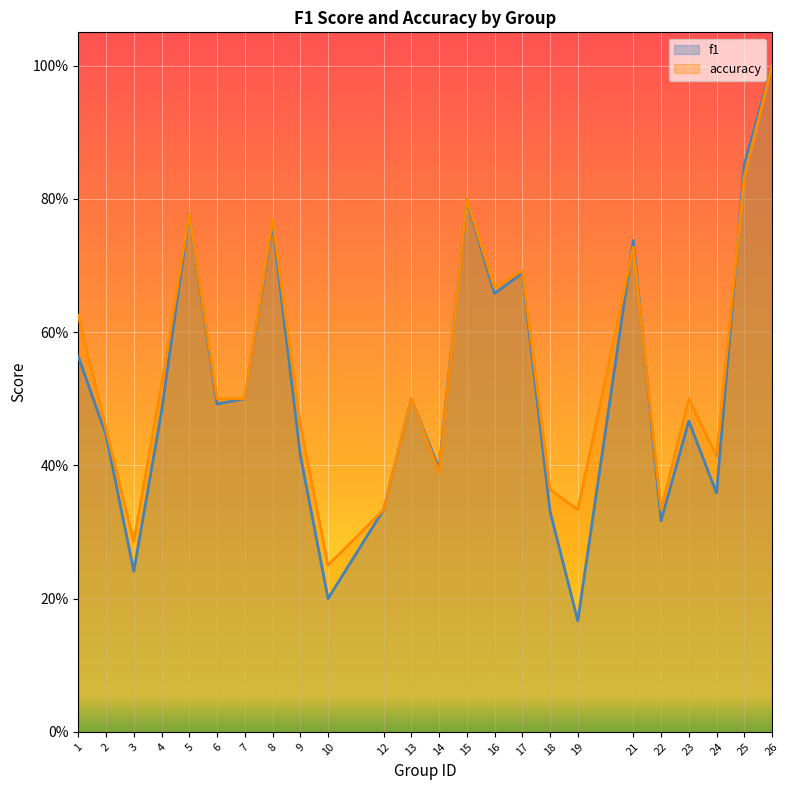

Reading left to right, extract all data points from this chart.

f1: 0.6	0.4	0.2	0.5	0.8	0.5	0.5	0.8	0.4	0.2	0.3	0.5	0.4	0.8	0.7	0.7	0.3	0.2	0.7	0.3	0.5	0.4	0.9	1.0
accuracy: 0.6	0.5	0.3	0.5	0.8	0.5	0.5	0.8	0.5	0.2	0.3	0.5	0.4	0.8	0.7	0.7	0.4	0.3	0.7	0.3	0.5	0.4	0.8	1.0